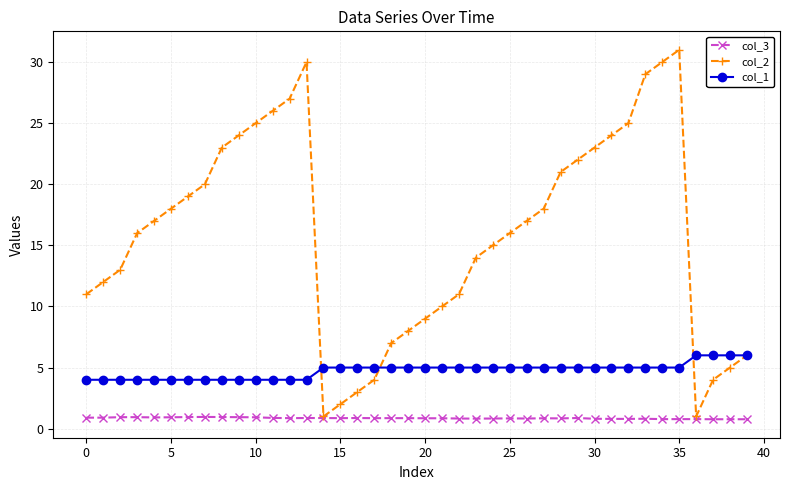

Does the chart display data point markers on the line(s)?

Yes